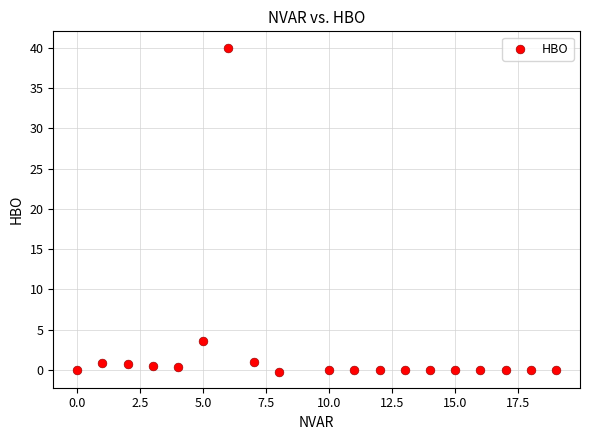

What is the range of X values (max minus min)?

19.0